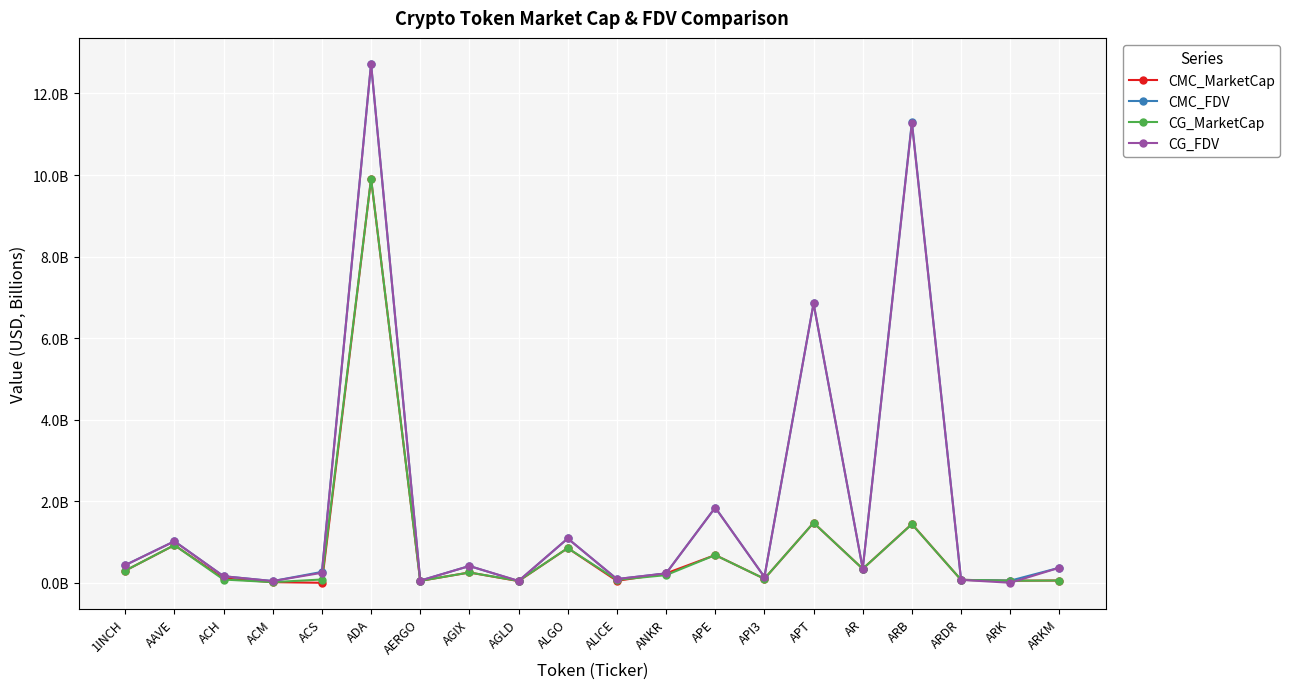

The CMC_FDV series shows 11.3 at ARB. True or false?

True